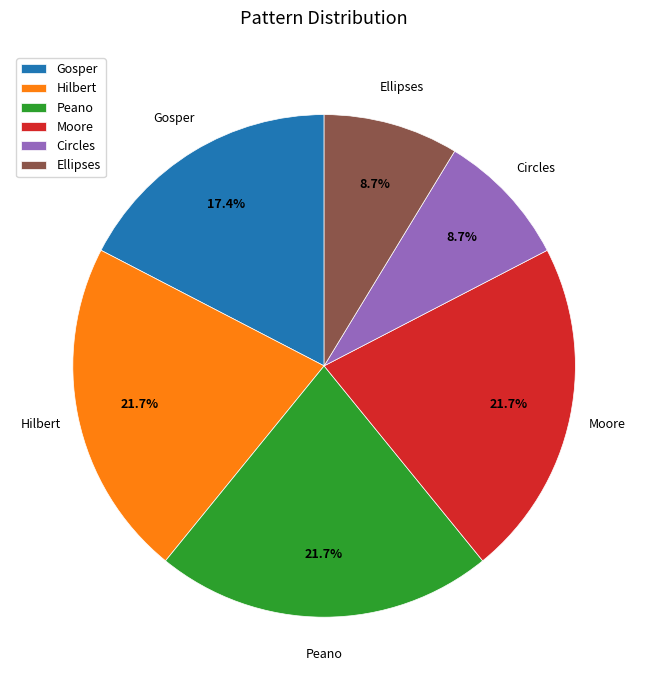

How many slices are in this pie chart?

6